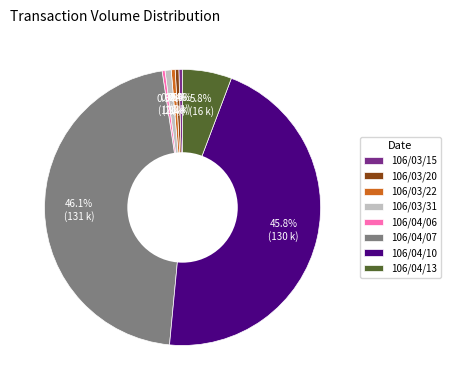

Count the number of slices in the pie.

8